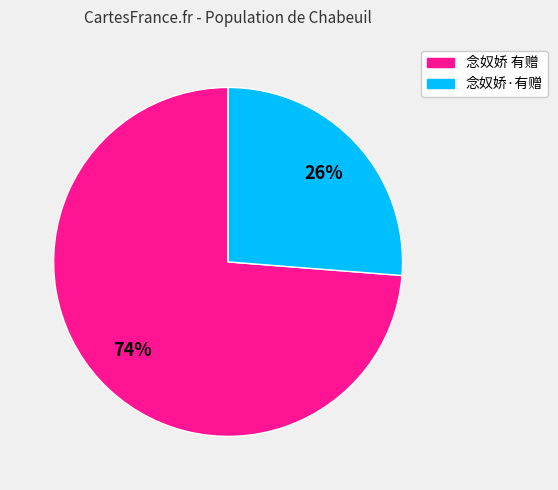

Between 念奴娇 有赠 and 念奴娇·有赠, which is larger?

念奴娇 有赠